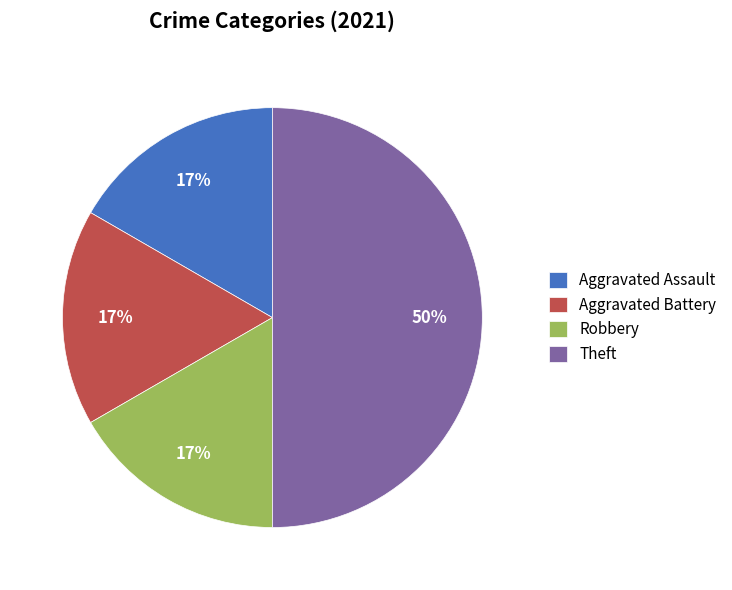

To the nearest percent, what portion does Theft represent?

50%